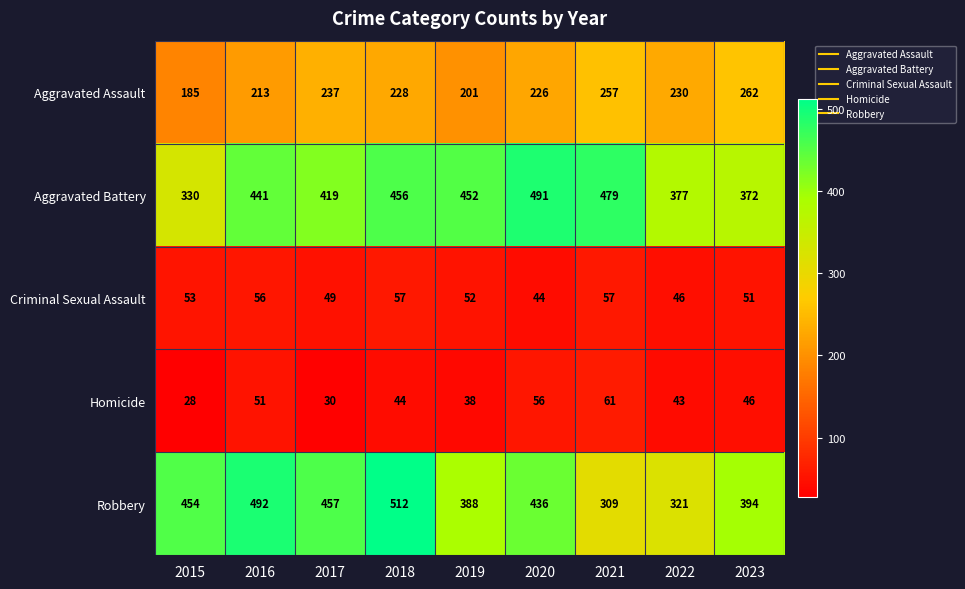

At which category does the chart reach its peak across all series?

2018